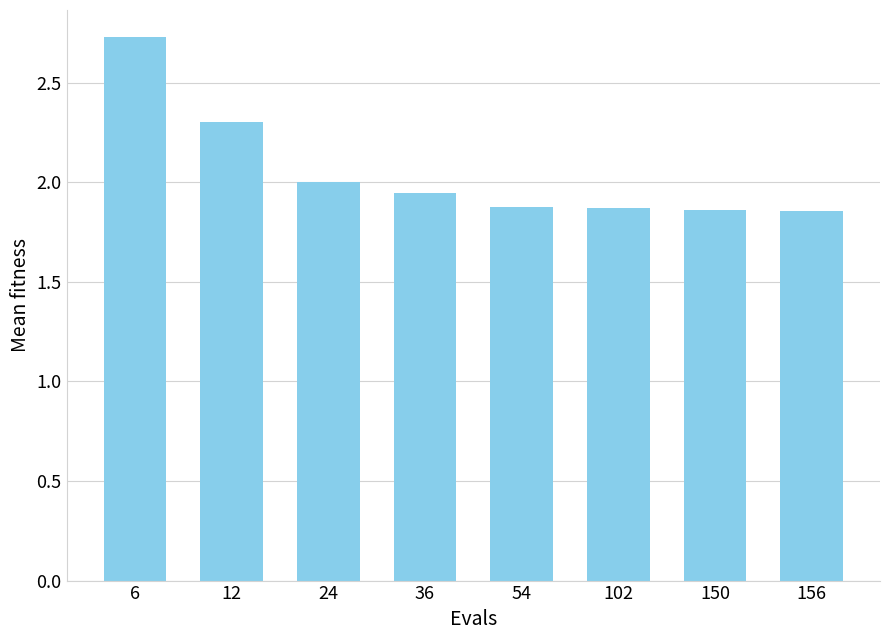

At which label is the value closest to 2?

24